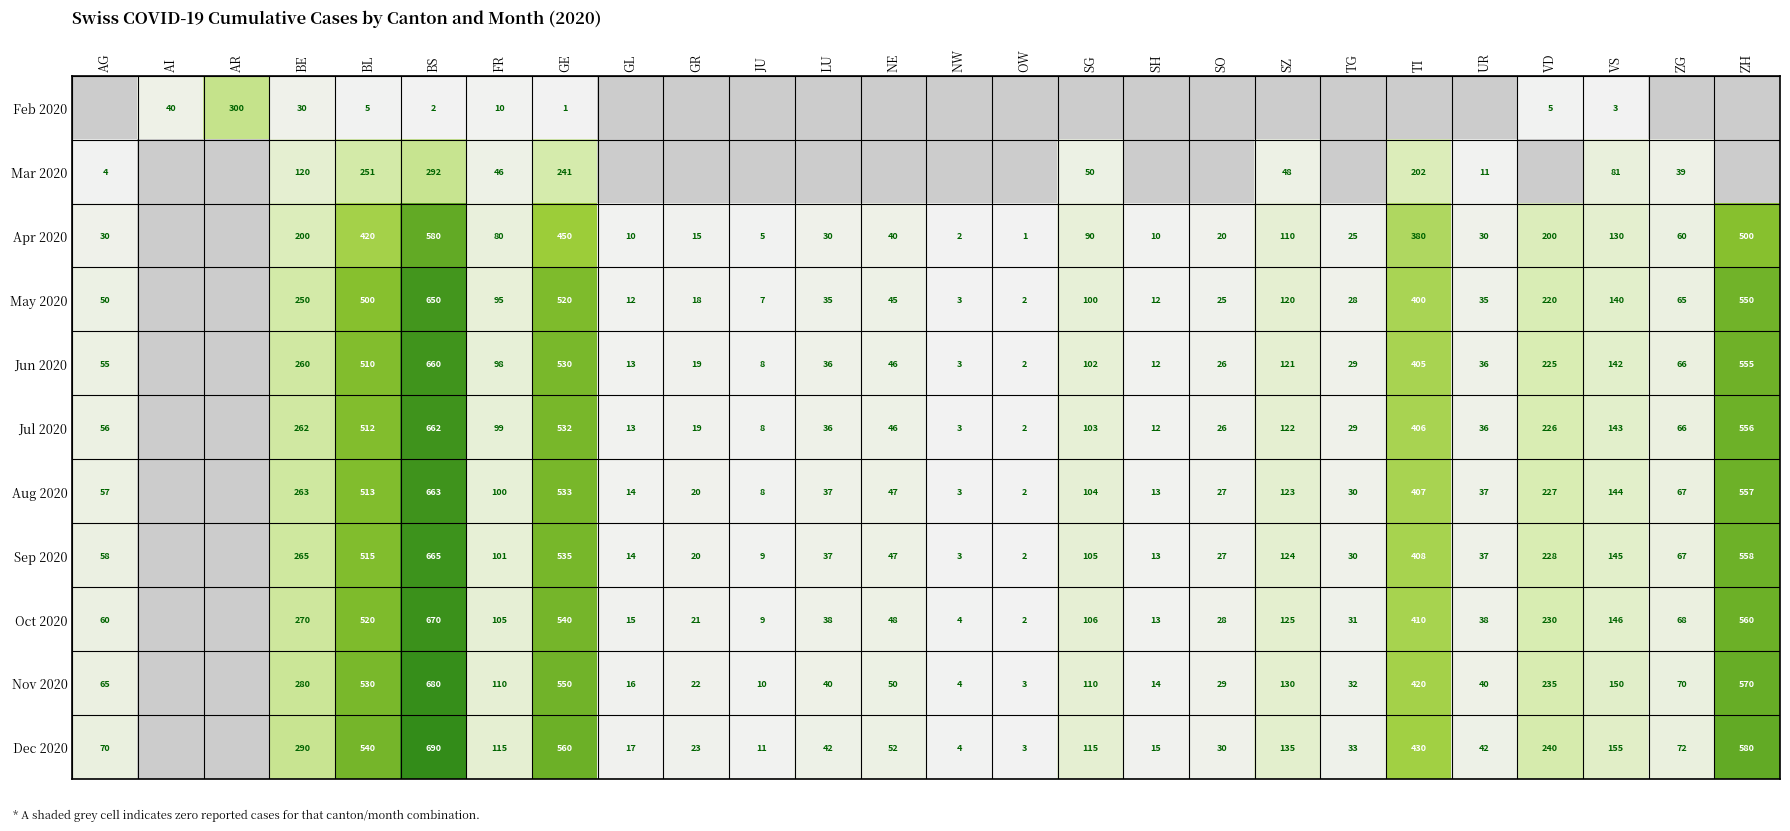

Between JU and AG, which is larger?

JU